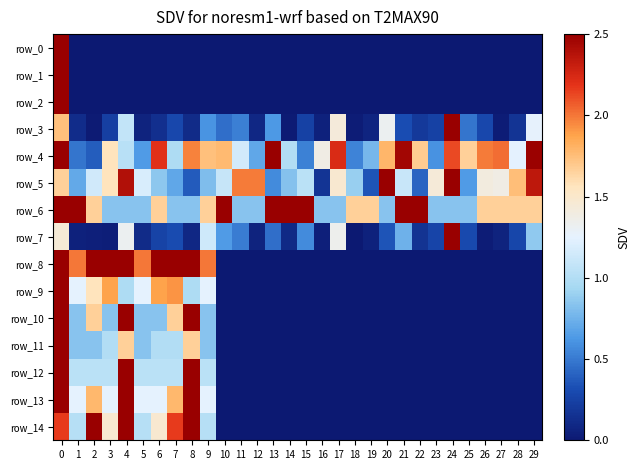

What is the average value of the row_3 series?

0.5